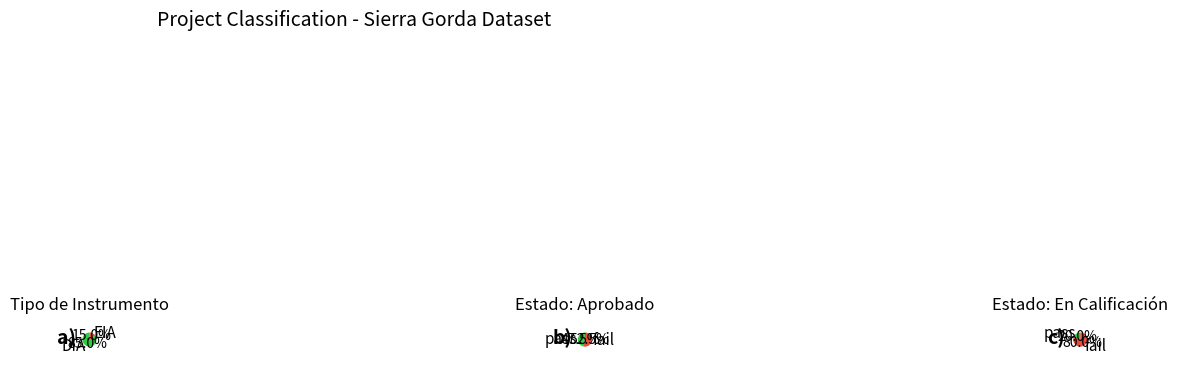

To the nearest percent, what is the difference between the DIA and EIA slice percentages?

94%